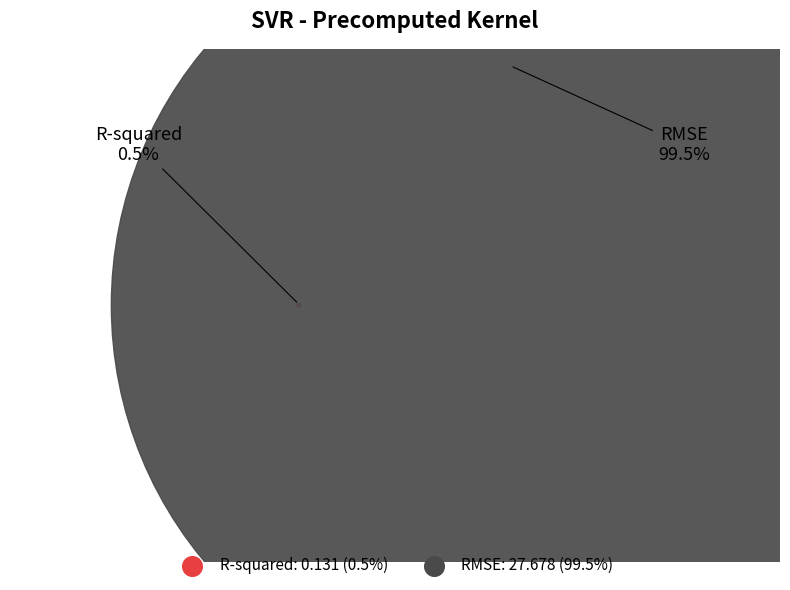

The R-squared slice represents 1% of the pie. True or false?

False